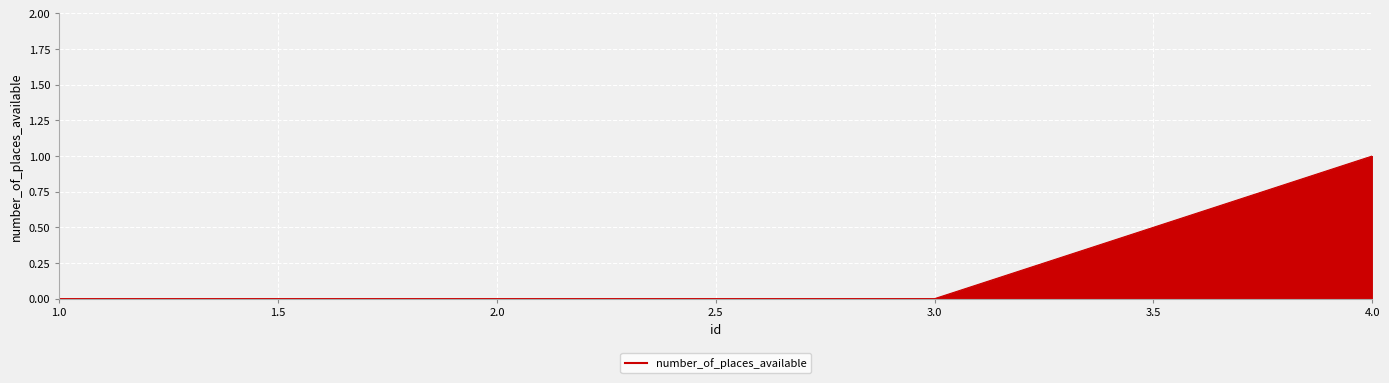

How many values are between 0 and 1?

4